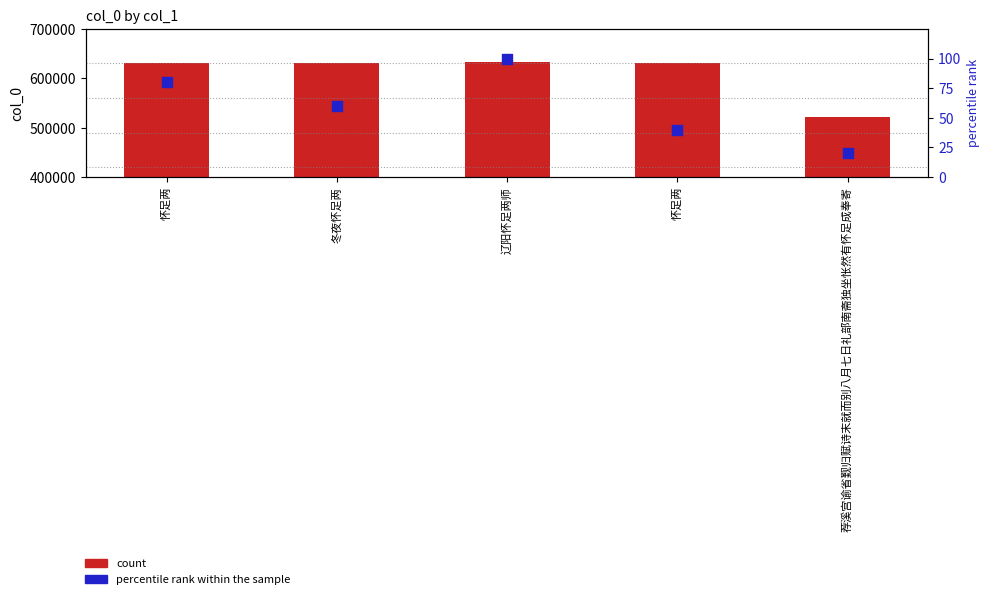

Which series contains the highest Y value?

count